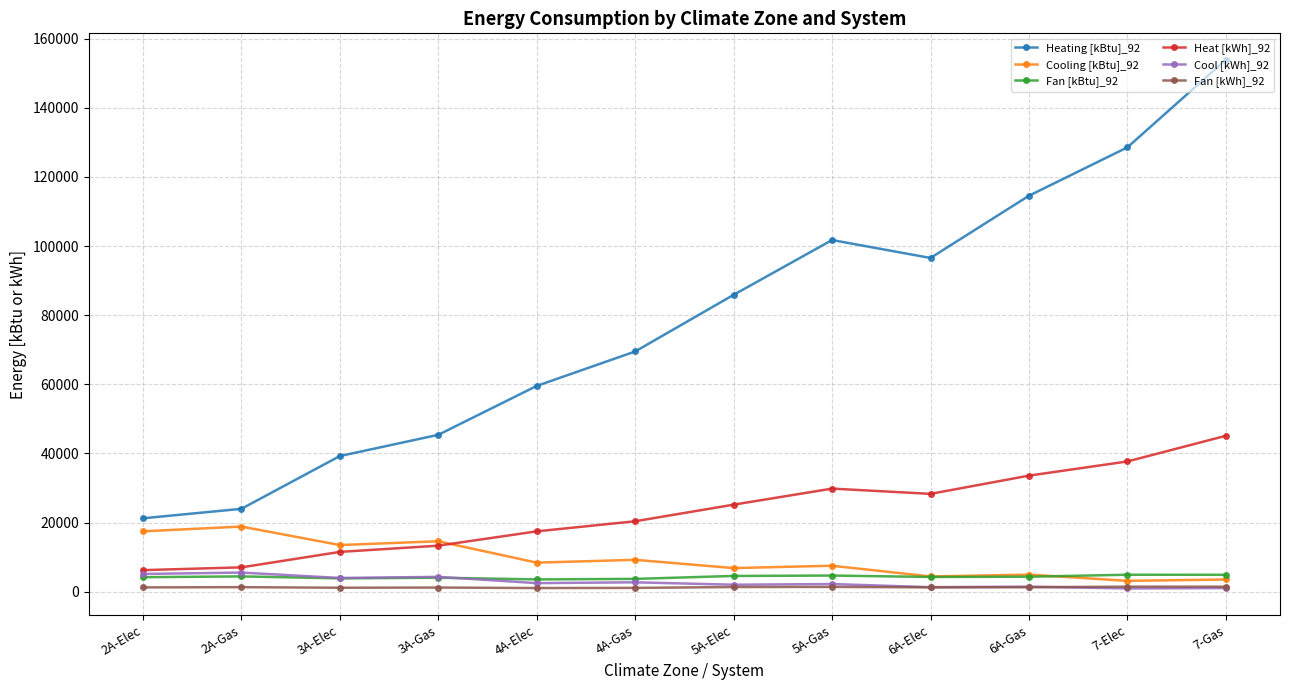

What is the value of the Heating [kBtu]_92 point at the 5th from the left?

59528.8